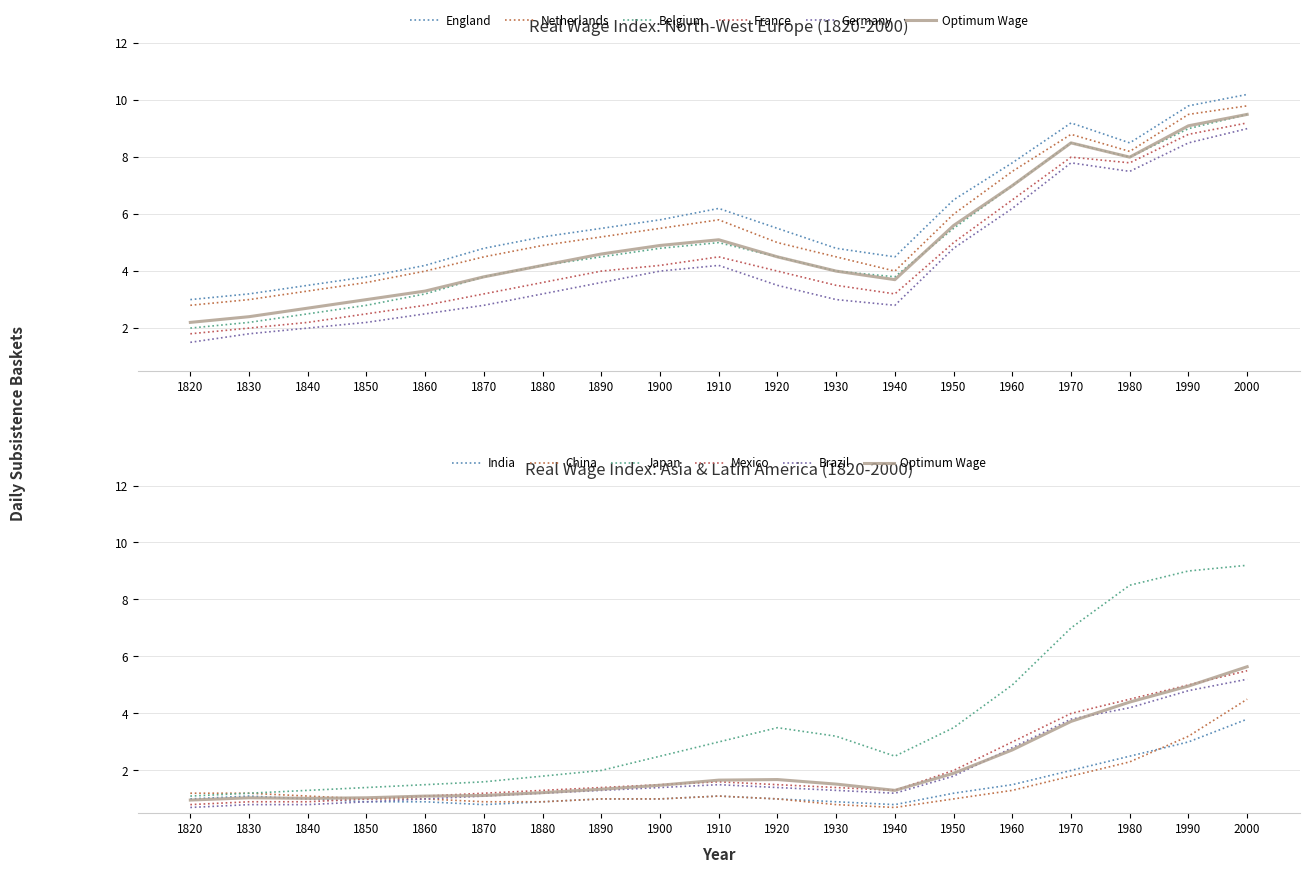

Which category has the highest value in the Optimum series?

2000